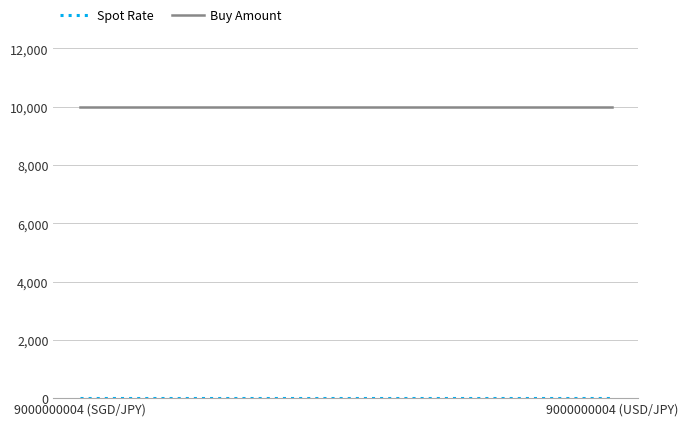

Reading right to left, list all the values displayed in this chart.

Spot Rate: 9000000004 (USD/JPY)=0.8	9000000004 (SGD/JPY)=0.8
Buy Amount: 9000000004 (USD/JPY)=10000.0	9000000004 (SGD/JPY)=10000.0